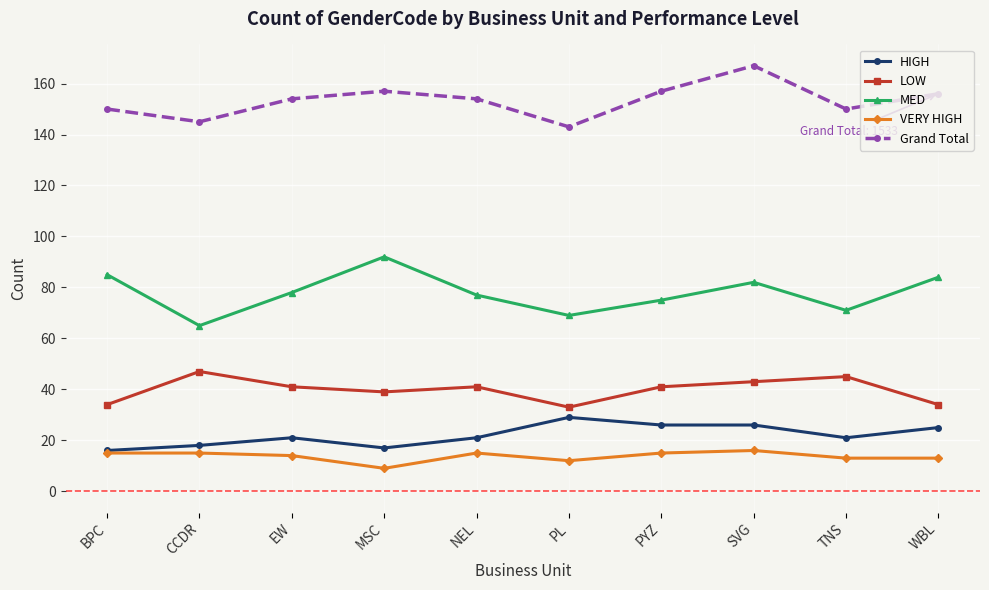

What is the minimum value shown in the chart?

9